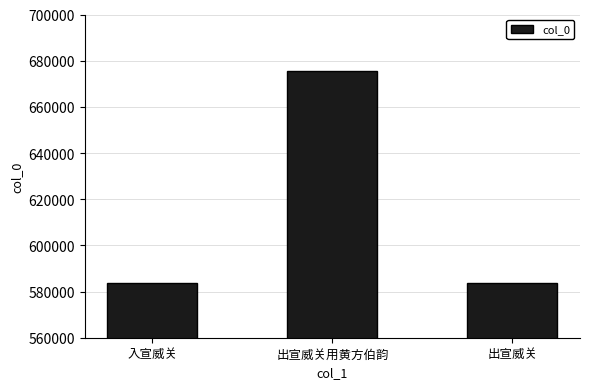

What is the label of the 3rd bar from the right?

入宣威关